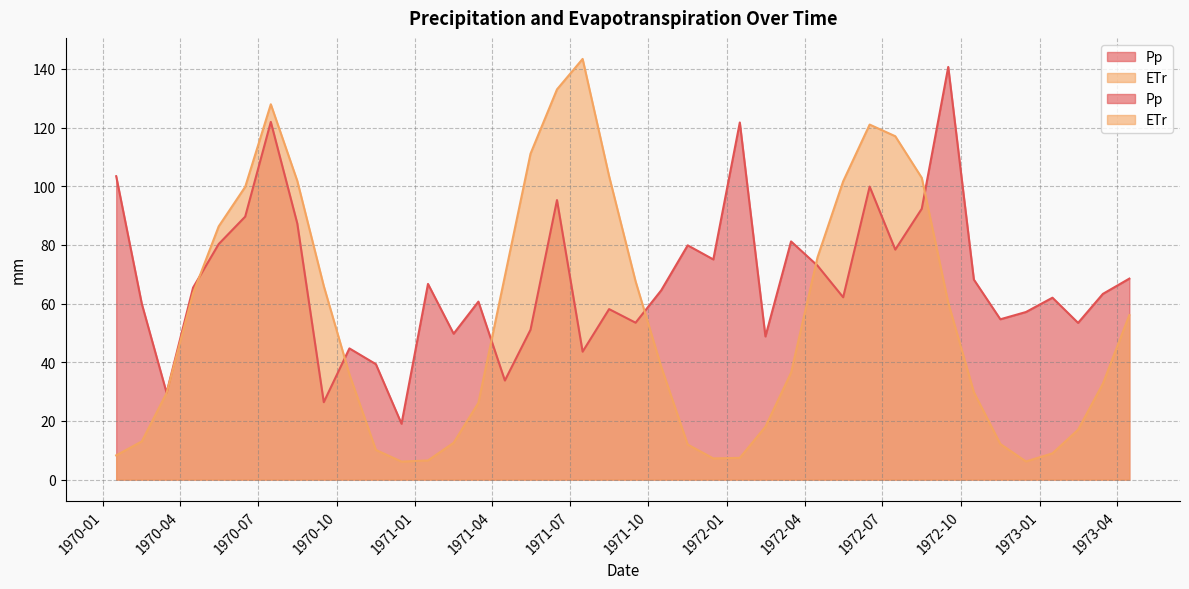

How many values in the ETr series exceed 38?

20